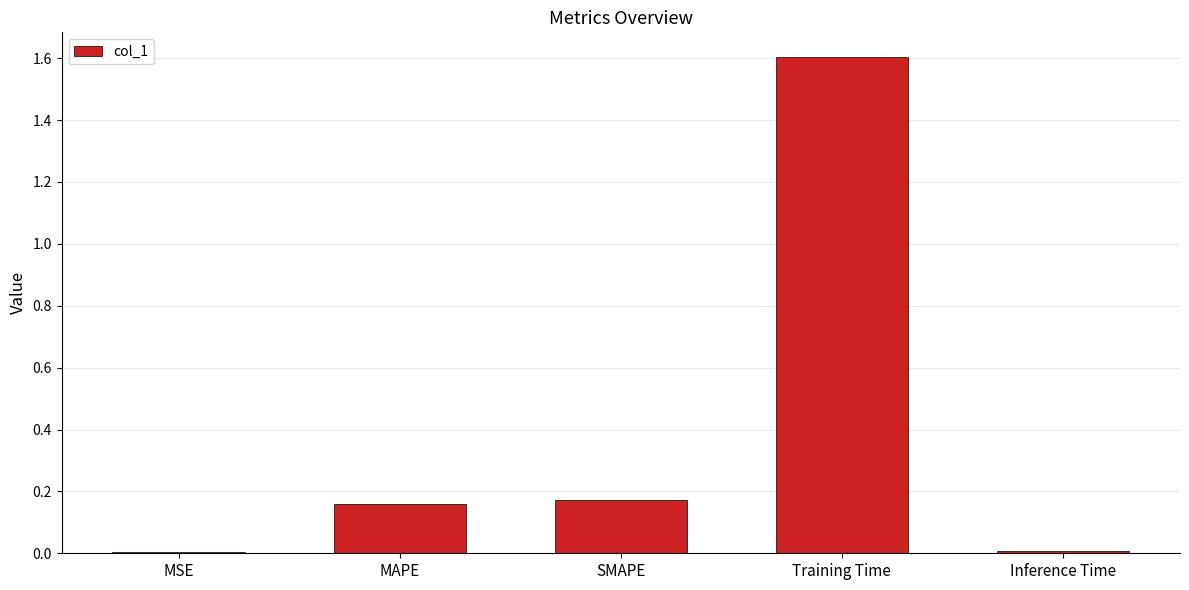

Count the number of data series in this chart.

1